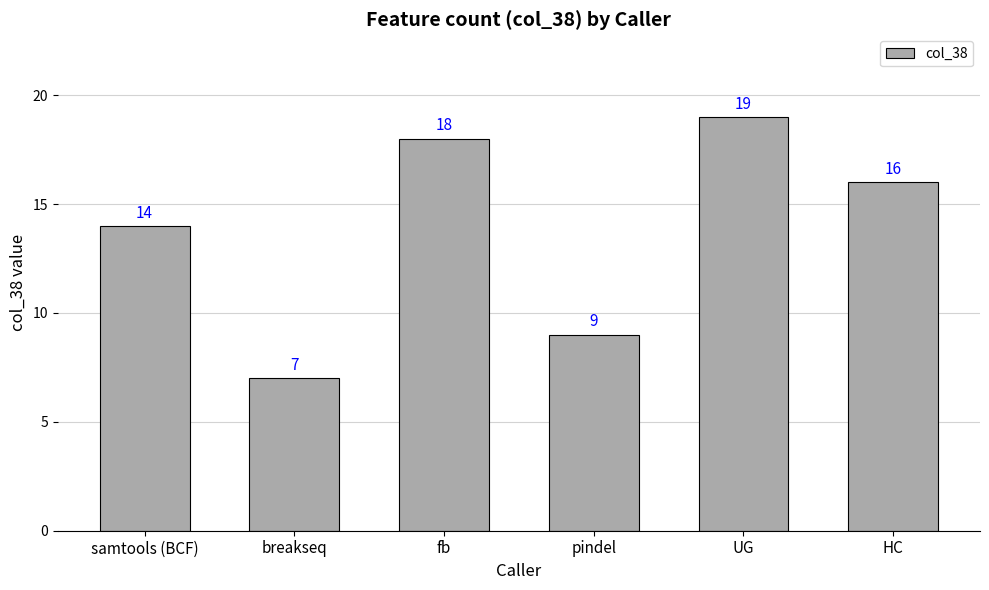

What is the difference between the second highest and second lowest values?

9